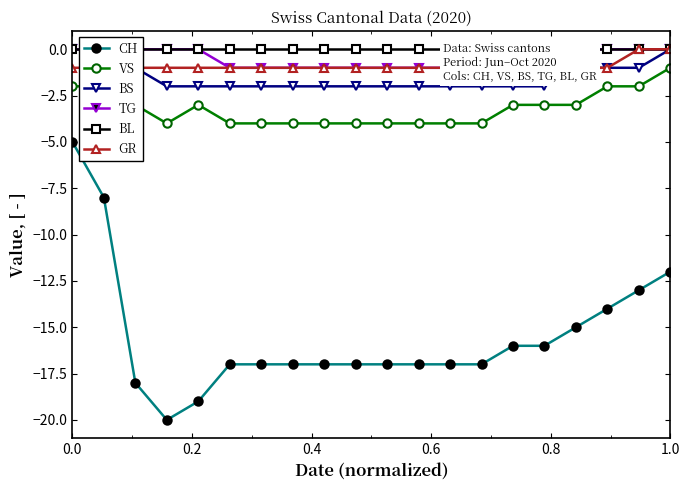

Reading left to right, list all the values displayed in this chart.

CH: -5	-8	-18	-20	-19	-17	-17	-17	-17	-17	-17	-17	-17	-17	-16	-16	-15	-14	-13	-12
VS: -2	-2	-3	-4	-3	-4	-4	-4	-4	-4	-4	-4	-4	-4	-3	-3	-3	-2	-2	-1
BS: 0	0	-1	-2	-2	-2	-2	-2	-2	-2	-2	-2	-2	-2	-2	-2	-1	-1	-1	0
TG: 0	0	0	0	0	-1	-1	-1	-1	-1	-1	-1	-1	-1	-1	0	0	0	0	0
BL: 0	0	0	0	0	0	0	0	0	0	0	0	0	0	0	0	0	0	0	0
GR: -1	-1	-1	-1	-1	-1	-1	-1	-1	-1	-1	-1	-1	-1	-1	-1	-1	-1	0	0